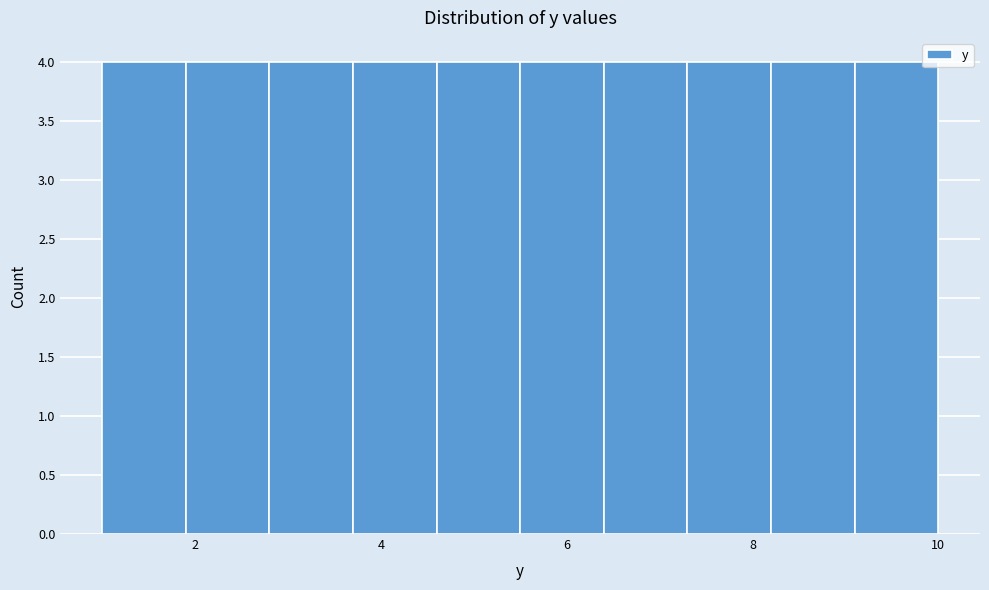

How tall is the bar that spans 7.3 to 8.2 on the x-axis? Neither the bar edges nor the heights are printed on the chart, so give them approximately, as read against the axes.

4